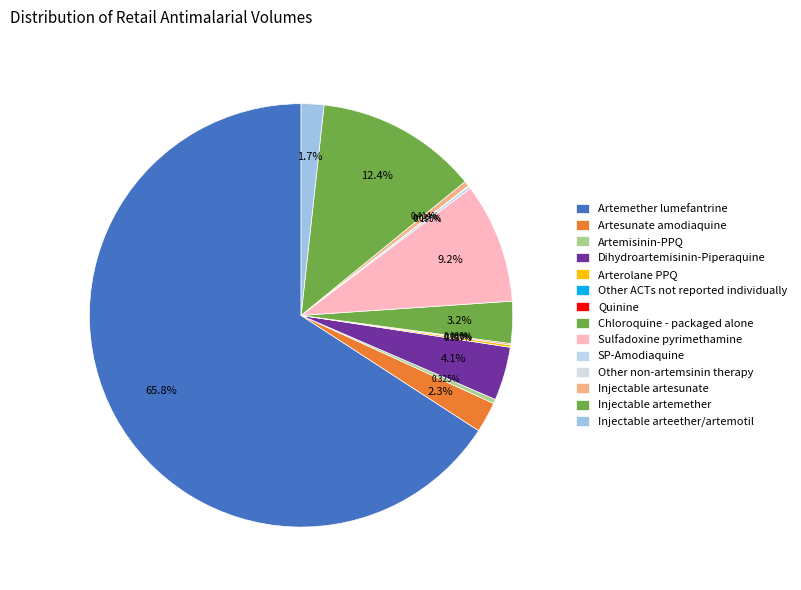

To the nearest percent, what is the difference between the largest and smallest slice percentages?

66%